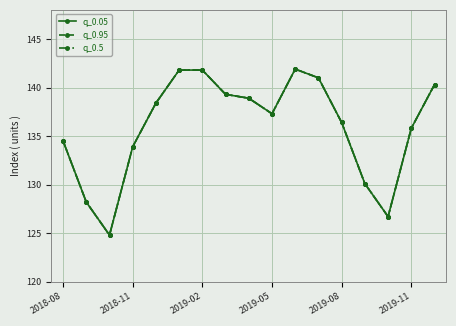

List the series in order of their peak value, lowest first.

q_0.05, q_0.95, q_0.5